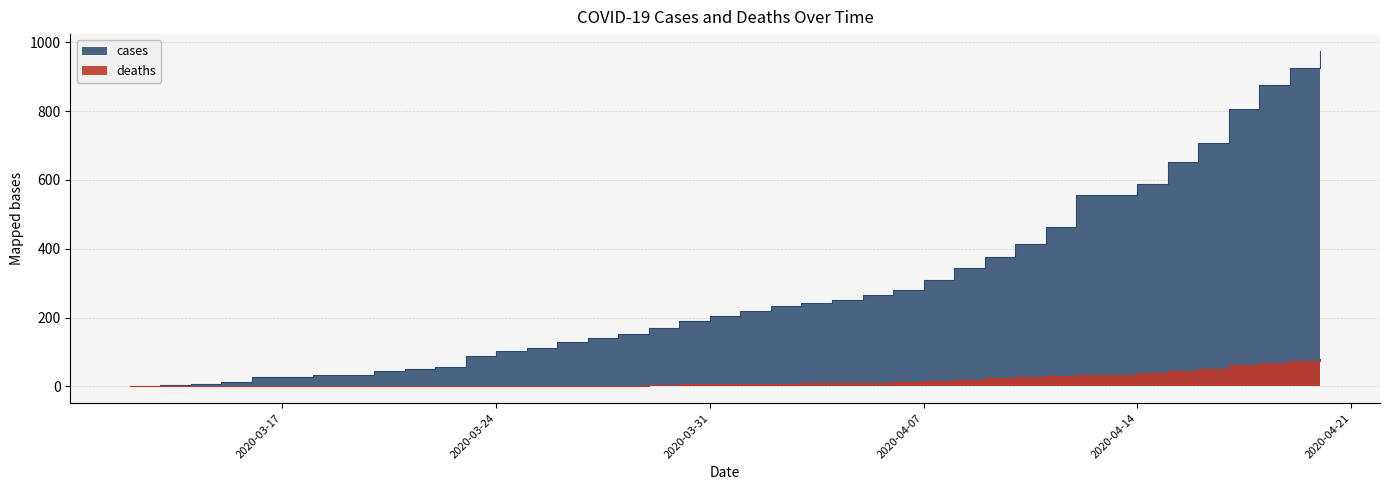

Reading left to right, list all the values displayed in this chart.

cases: 2020-03-12=1	2020-03-13=3	2020-03-14=6	2020-03-15=12	2020-03-16=26	2020-03-17=26	2020-03-18=33	2020-03-19=33	2020-03-20=44	2020-03-21=52	2020-03-22=57	2020-03-23=89	2020-03-24=103	2020-03-25=111	2020-03-26=128	2020-03-27=141	2020-03-28=152	2020-03-29=171	2020-03-30=190	2020-03-31=204	2020-04-01=218	2020-04-02=235	2020-04-03=242	2020-04-04=252	2020-04-05=267	2020-04-06=280	2020-04-07=310	2020-04-08=344	2020-04-09=375	2020-04-10=415	2020-04-11=464	2020-04-12=557	2020-04-13=557	2020-04-14=588	2020-04-15=651	2020-04-16=706	2020-04-17=806	2020-04-18=875	2020-04-19=924	2020-04-20=975
deaths: 2020-03-12=0	2020-03-13=0	2020-03-14=0	2020-03-15=0	2020-03-16=0	2020-03-17=0	2020-03-18=0	2020-03-19=0	2020-03-20=0	2020-03-21=0	2020-03-22=0	2020-03-23=0	2020-03-24=0	2020-03-25=0	2020-03-26=0	2020-03-27=1	2020-03-28=2	2020-03-29=5	2020-03-30=6	2020-03-31=6	2020-04-01=6	2020-04-02=6	2020-04-03=9	2020-04-04=9	2020-04-05=11	2020-04-06=14	2020-04-07=16	2020-04-08=18	2020-04-09=25	2020-04-10=27	2020-04-11=30	2020-04-12=34	2020-04-13=34	2020-04-14=40	2020-04-15=46	2020-04-16=52	2020-04-17=61	2020-04-18=69	2020-04-19=75	2020-04-20=80